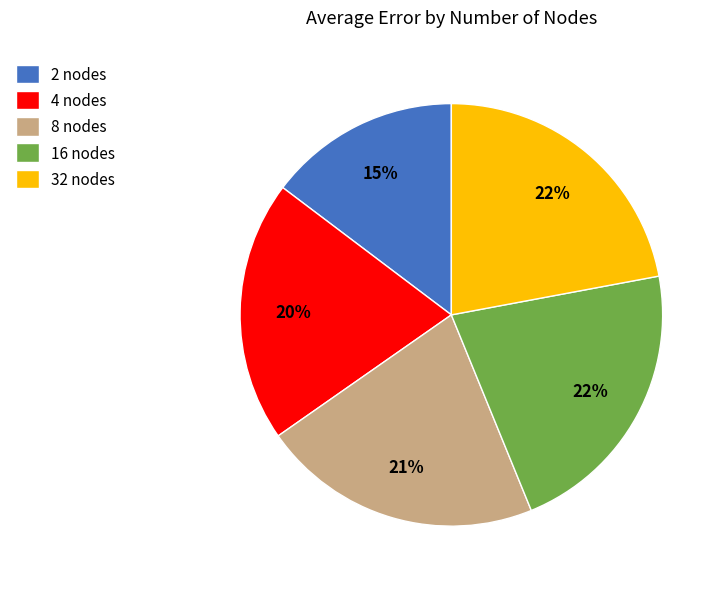

What percentage is the 16 nodes slice, to the nearest percent?

22%